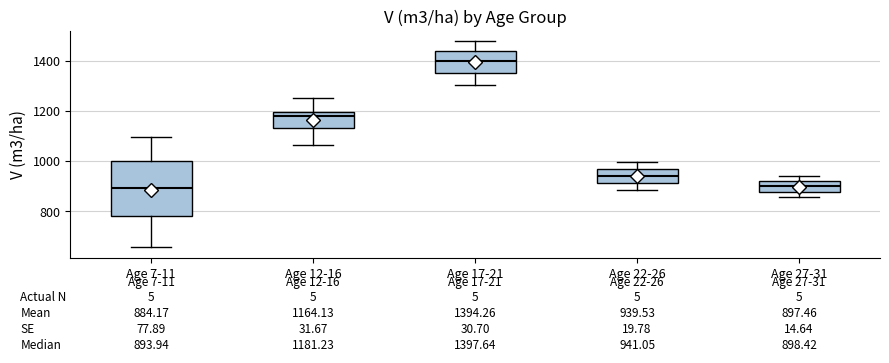

Which box is the tallest, from its lower edge to its upper edge?

Age 7-11